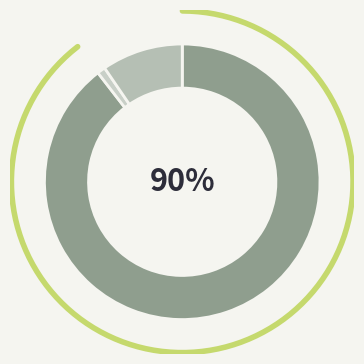

Count the number of slices in the pie.

4